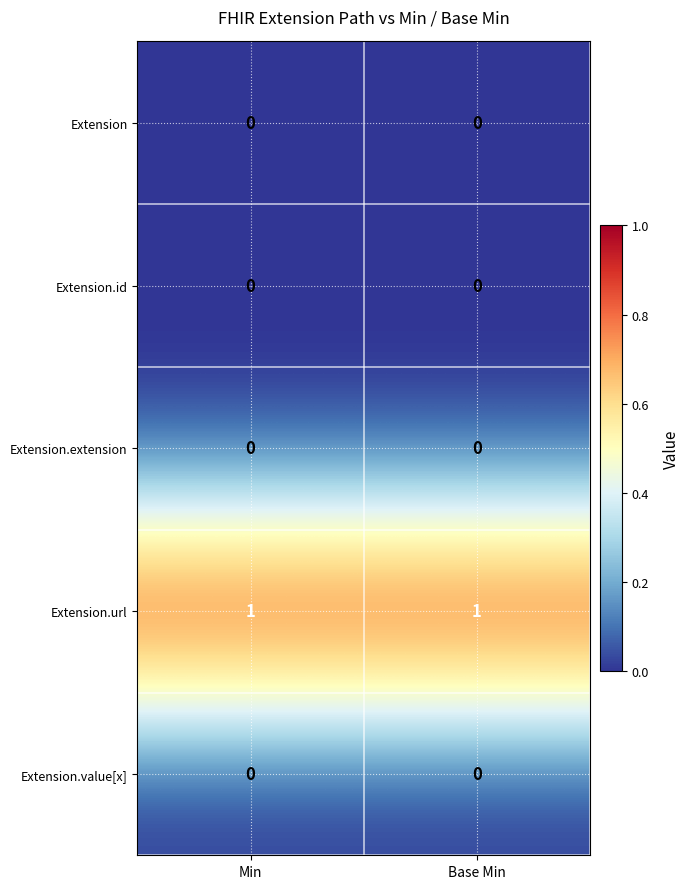

Which series has the largest total across all categories?

Extension.url